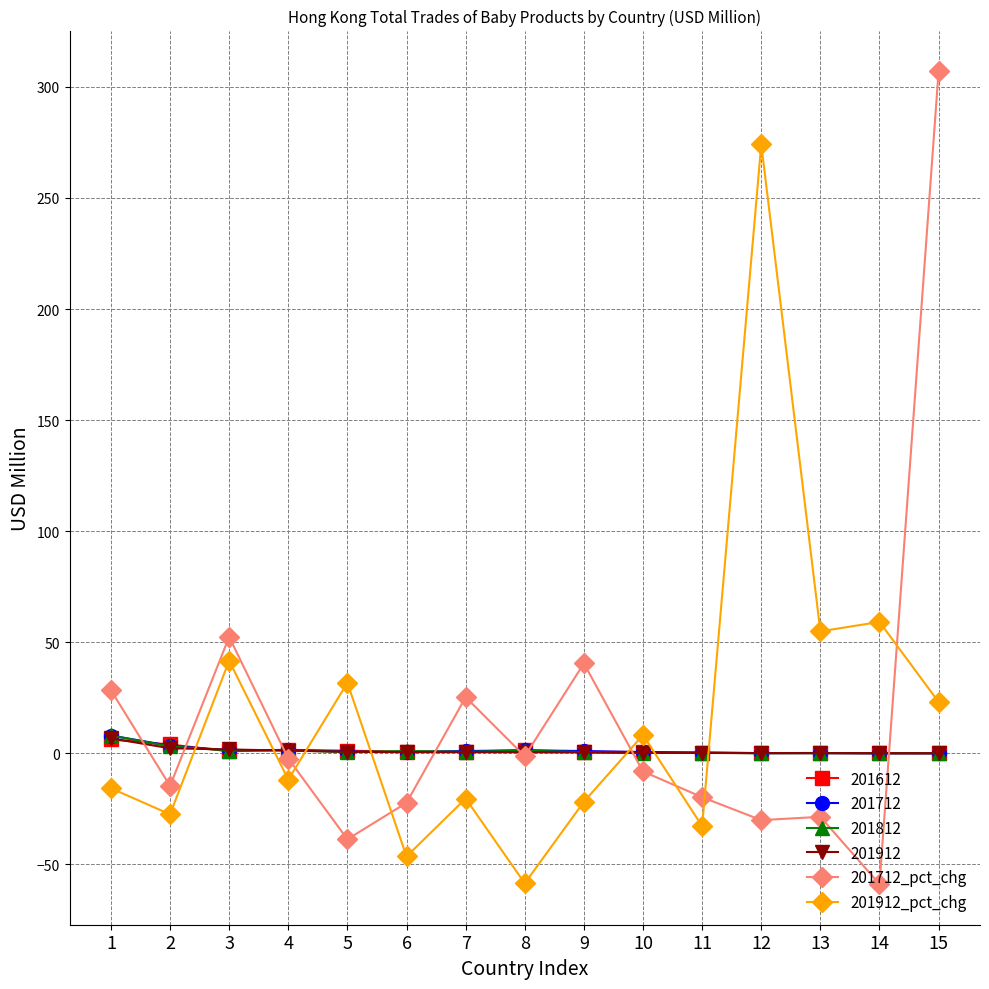

The value of 201712_pct_chg at 12 is -9.0. True or false?

False